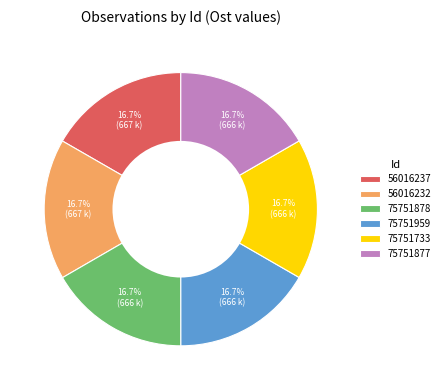

What percentage is the 56016232 slice, to the nearest percent?

17%